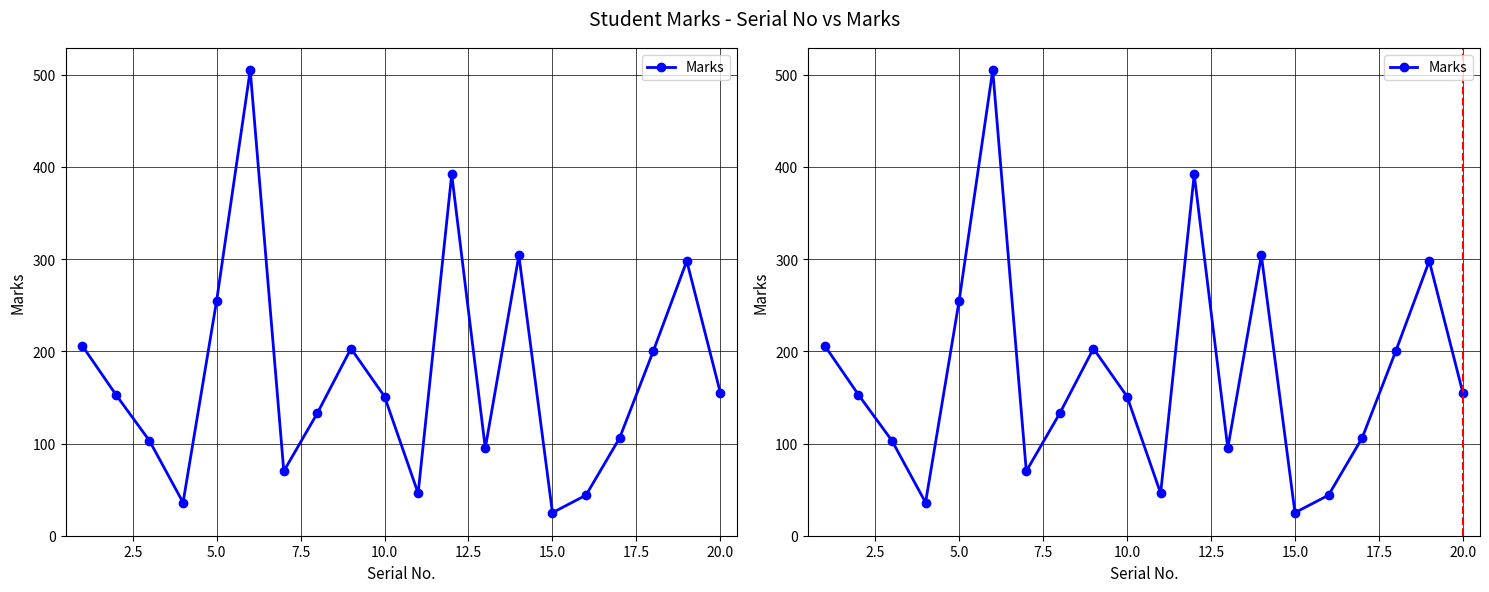

Does the chart display data point markers on the line(s)?

Yes